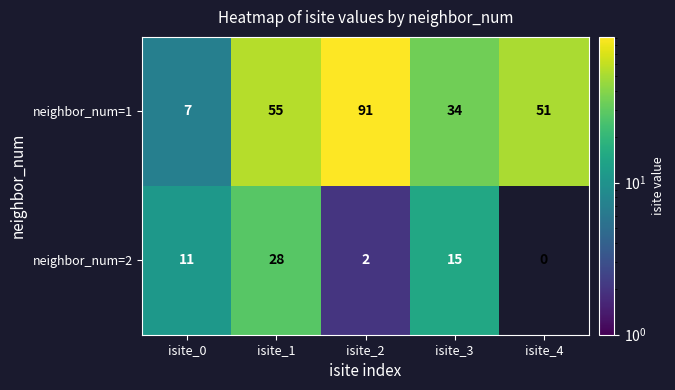

At which label does neighbor_num=2 reach its peak?

isite_1